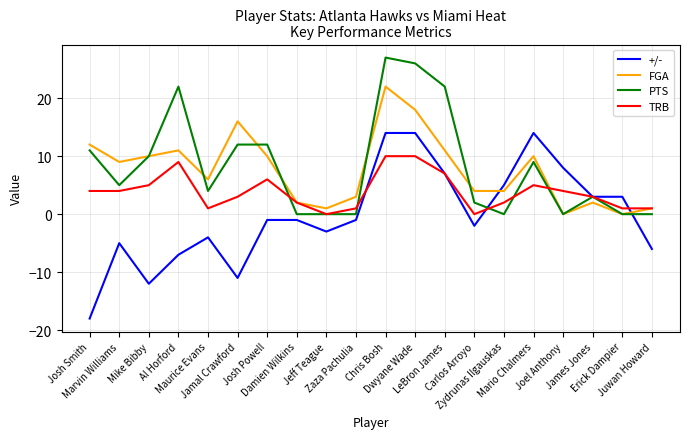

What is the maximum value for +/-?

14